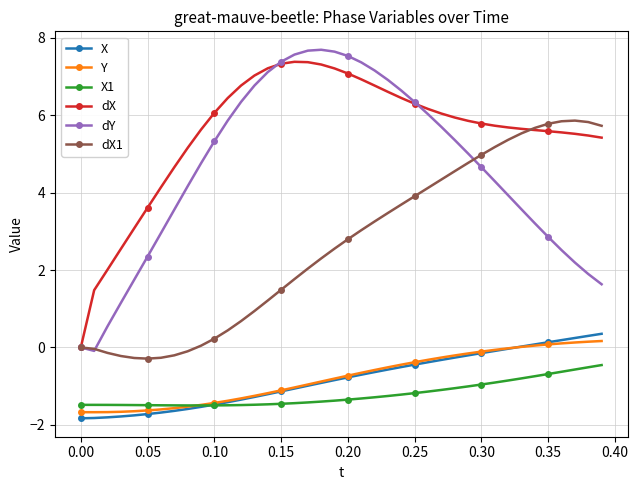

What is the value of the dX point at the 37th from the left?

5.6